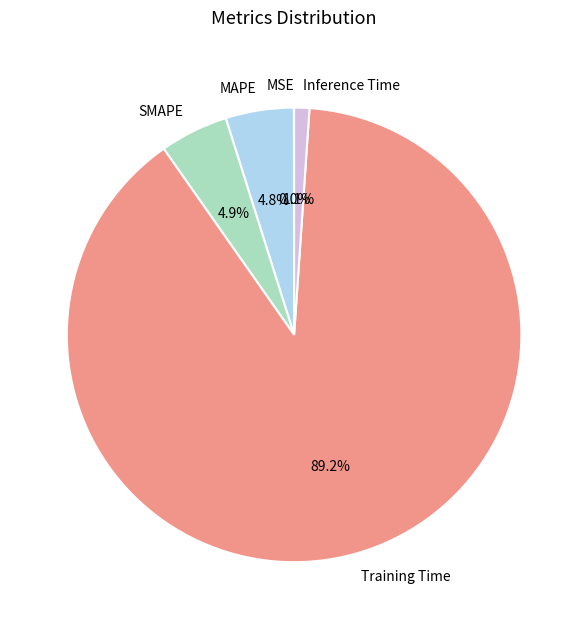

Is the sum of MAPE and SMAPE greater than half?

No